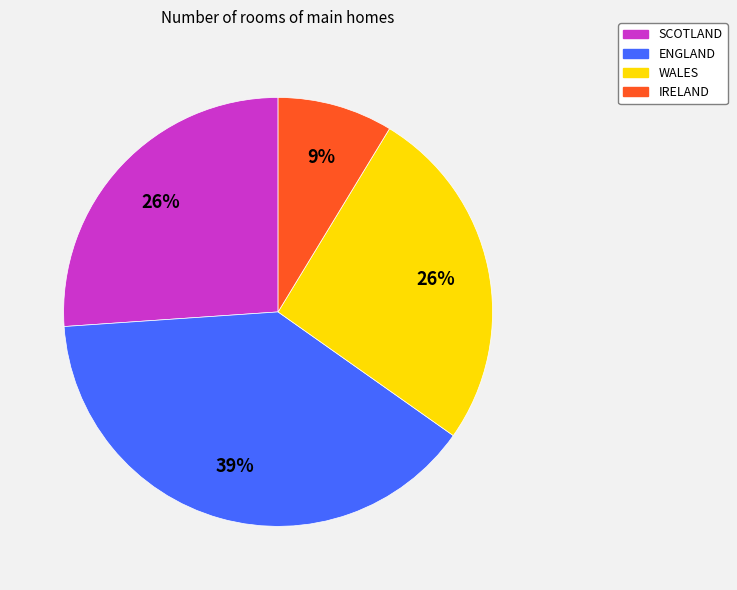

What is the largest slice in the pie chart?

ENGLAND